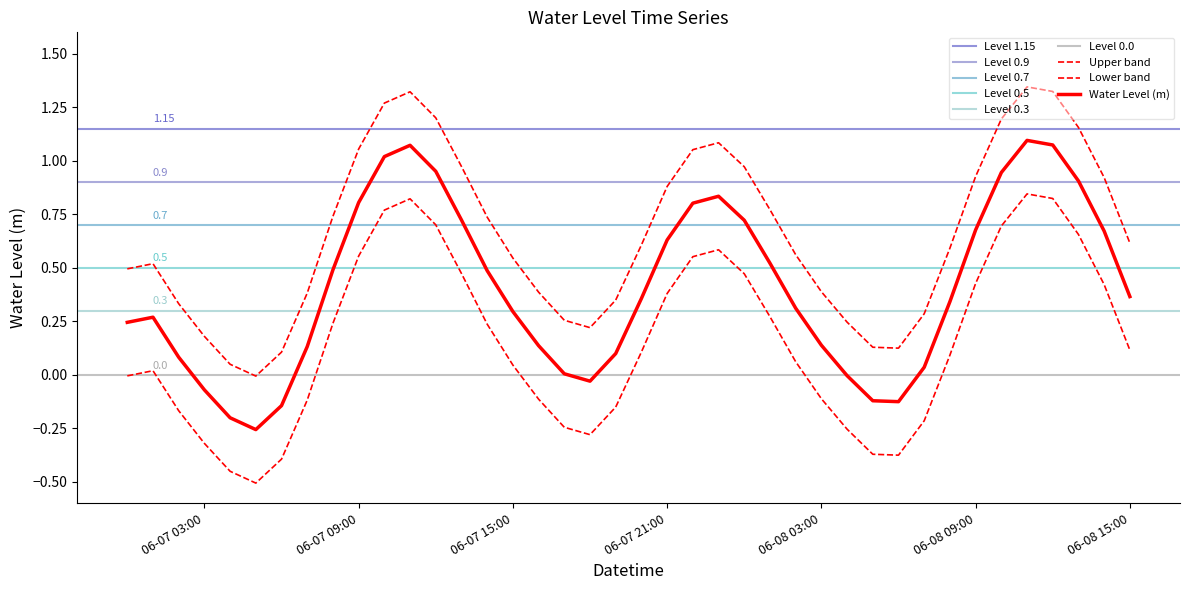

At which category does the data reach its first local peak?

2023-06-07 01:00:00